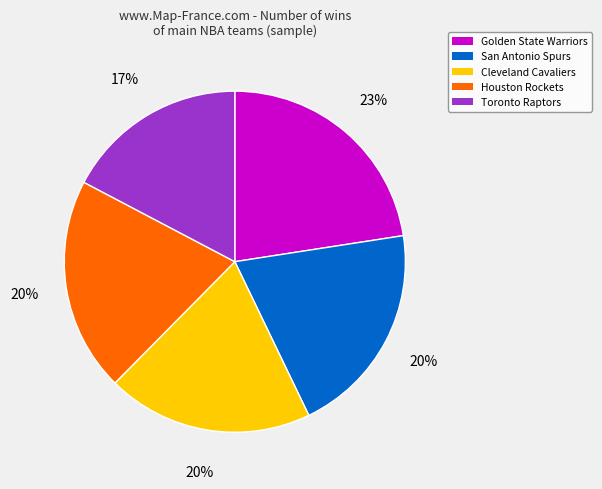

To the nearest percent, what is the average slice percentage?

20%